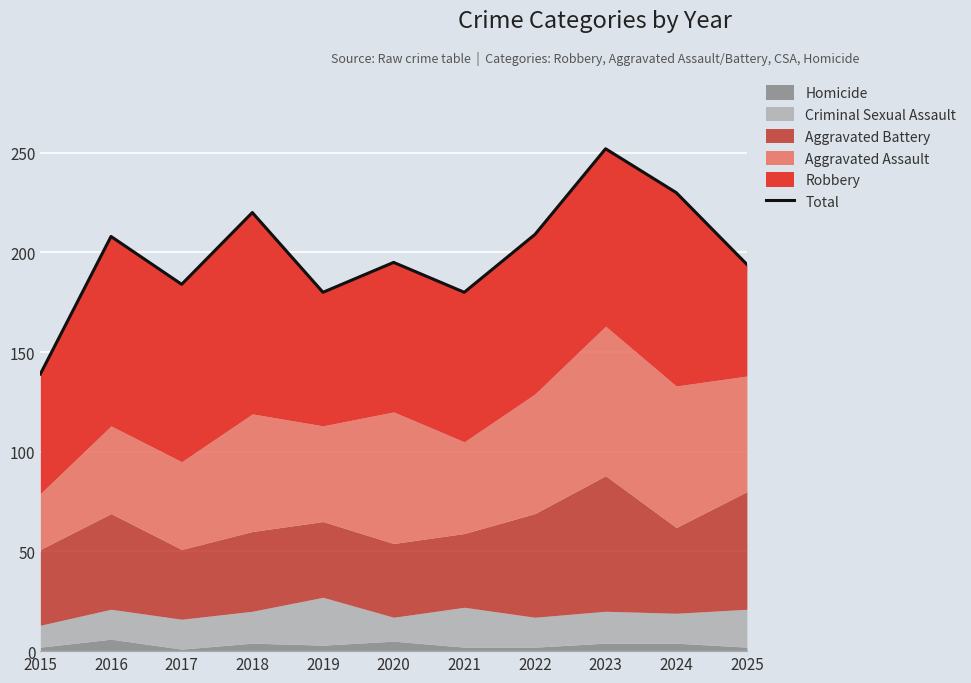

Which has a higher value, 2021 or 2018?

2018